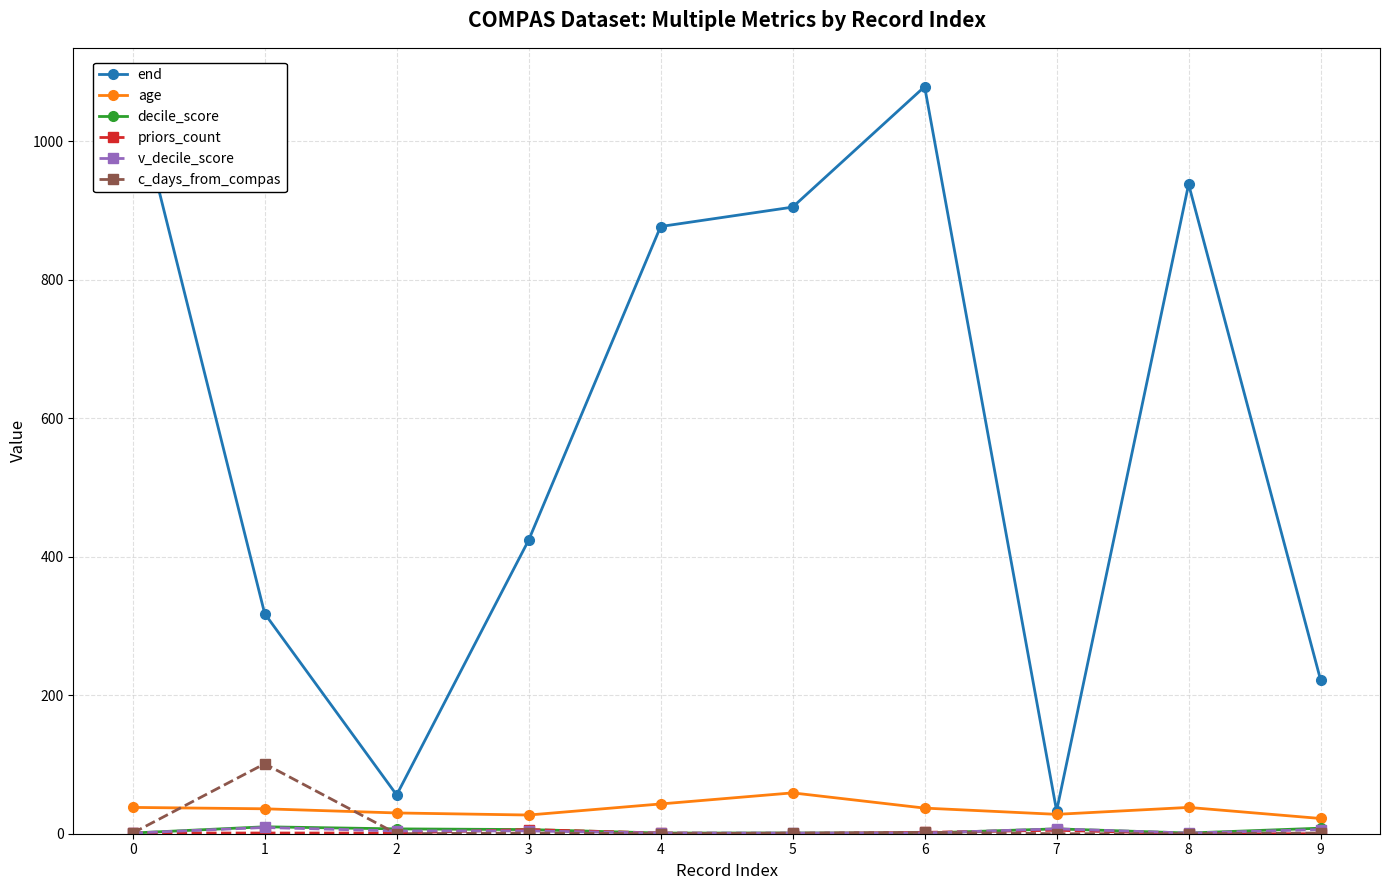

How many positive values does the priors_count series have?

7